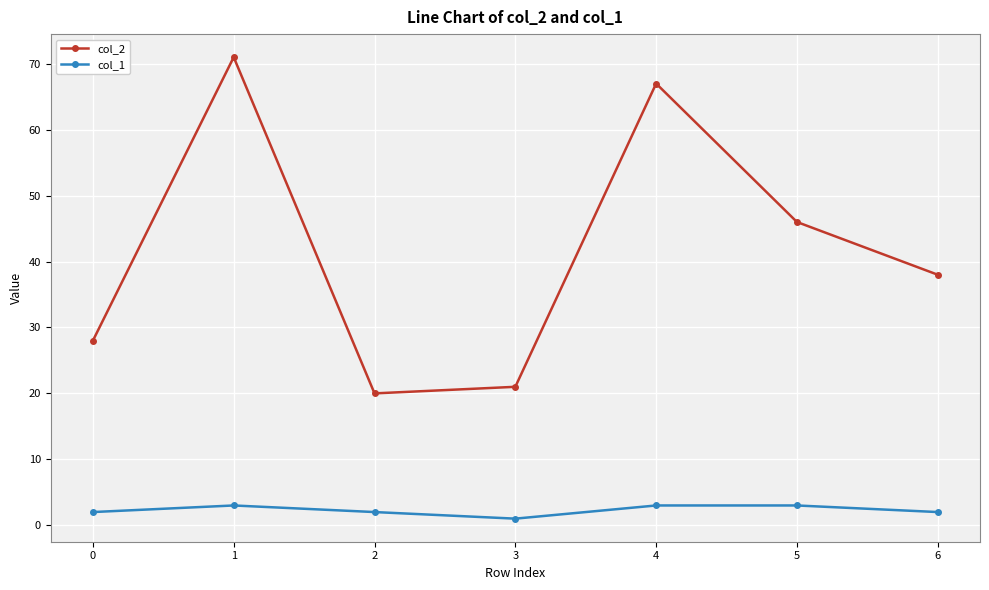

In col_2, how many points are lower than both neighbors (excluding endpoints)?

1